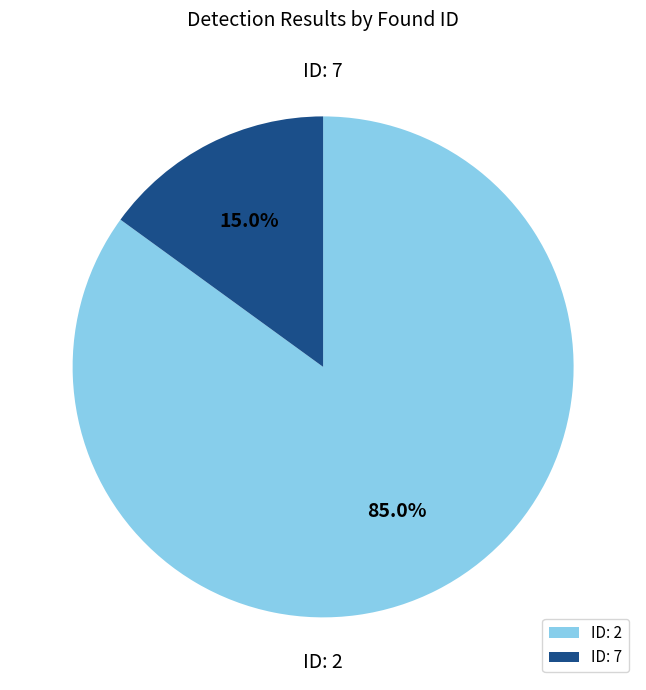

Between ID: 2 and ID: 7, which is larger?

ID: 2